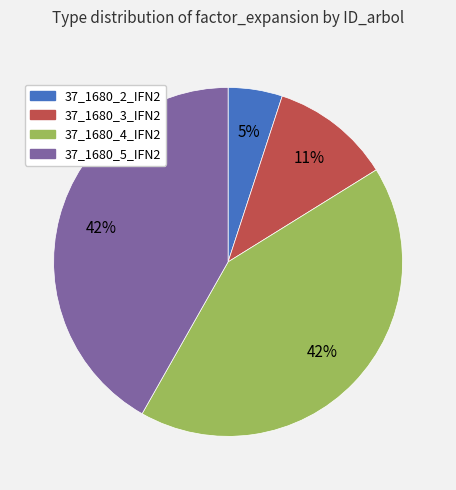

To the nearest percent, what portion does 37_1680_4_IFN2 represent?

42%